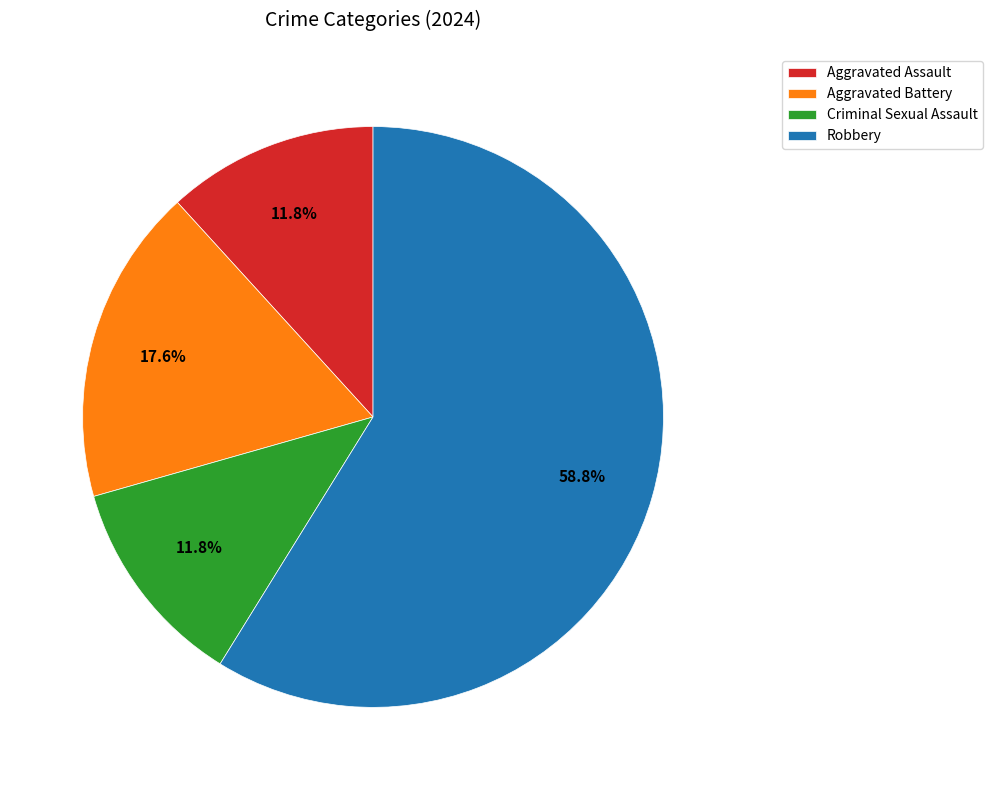

What is the largest slice in the pie chart?

Robbery